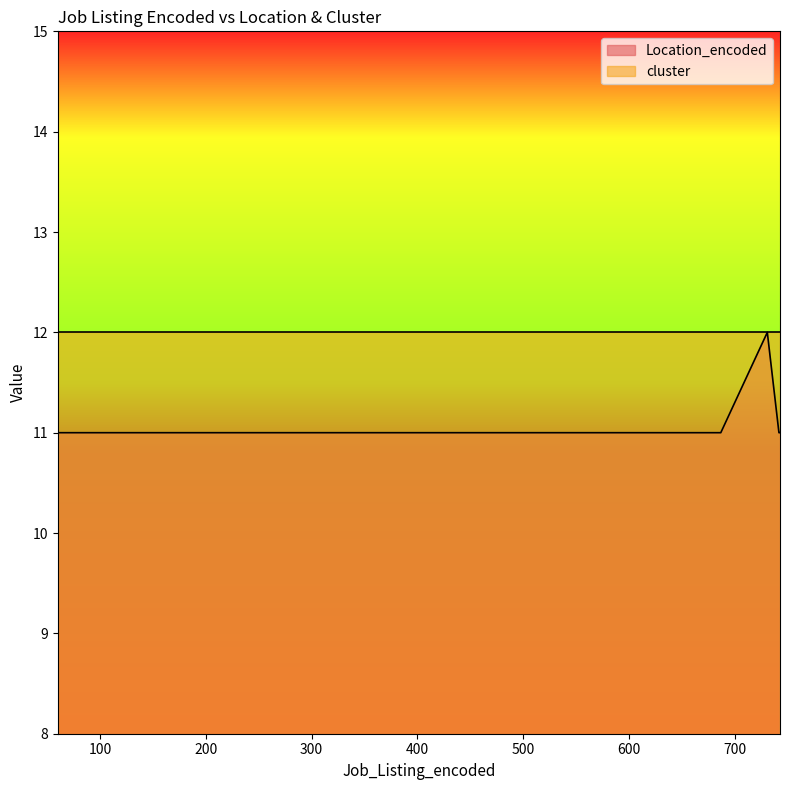

Rank the categories by Location_encoded value from lowest to highest.

338, 292, 293, 218, 186, 131, 287, 323, 83, 60, 129, 133, 208, 742, 130, 89, 248, 333, 289, 743, 687, 184, 731, 60